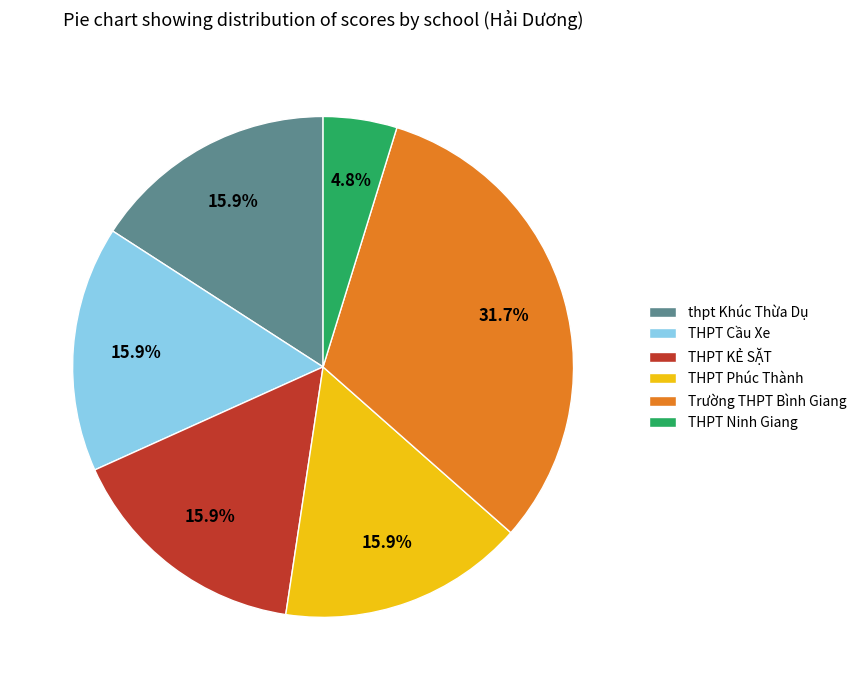

Combined, do THPT Cầu Xe and thpt Khúc Thừa Dụ account for over 50%?

No